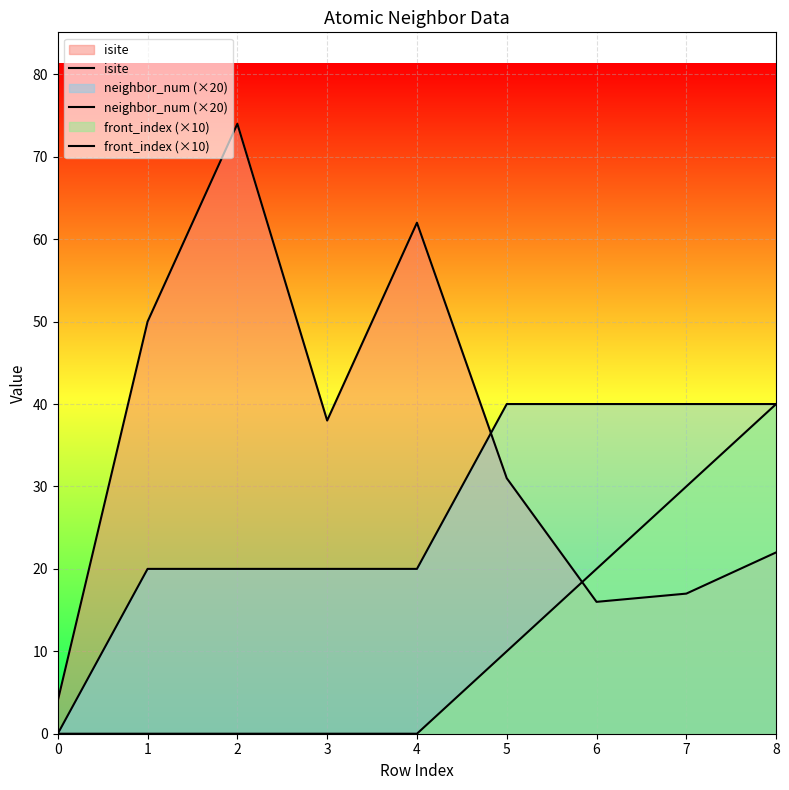

What is the highest value of the front_index (×10) series?

40